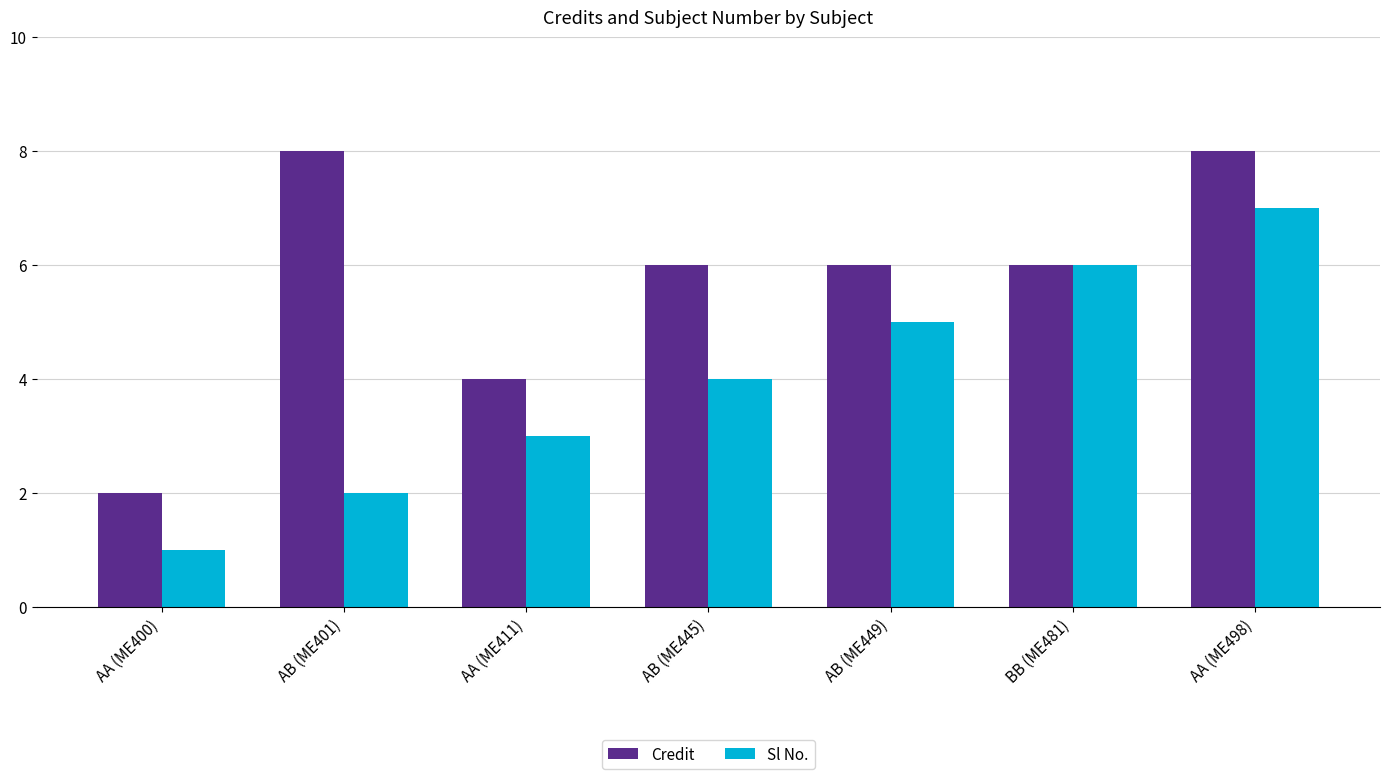

Which series changed the most between AB (ME445) and BB (ME481)?

Sl No.